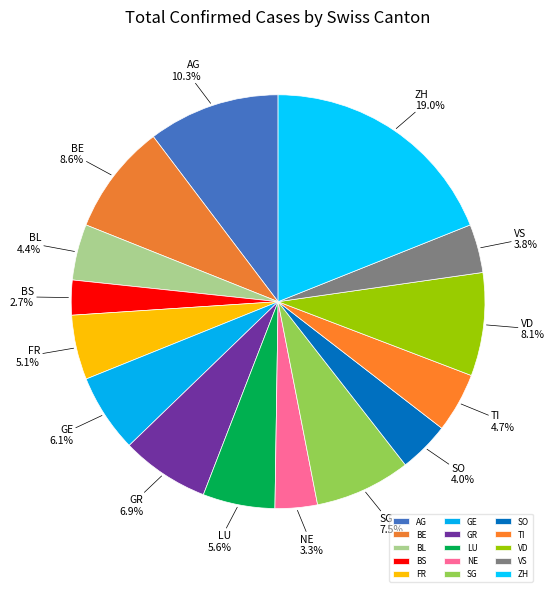

Is GR the majority of the pie?

No